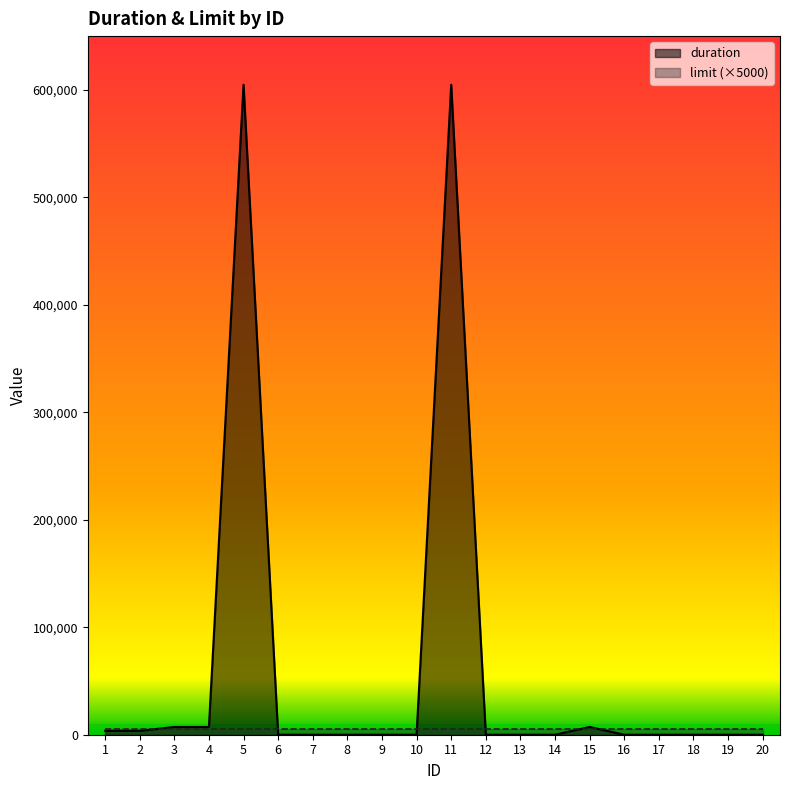

What is the maximum value shown in the chart?

604800